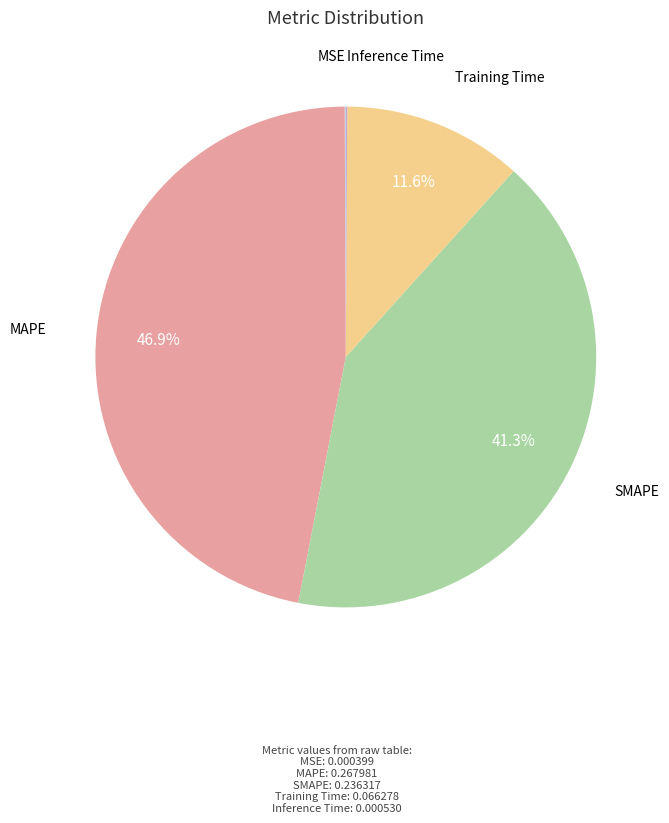

Is there any slice that represents more than half of the pie?

No